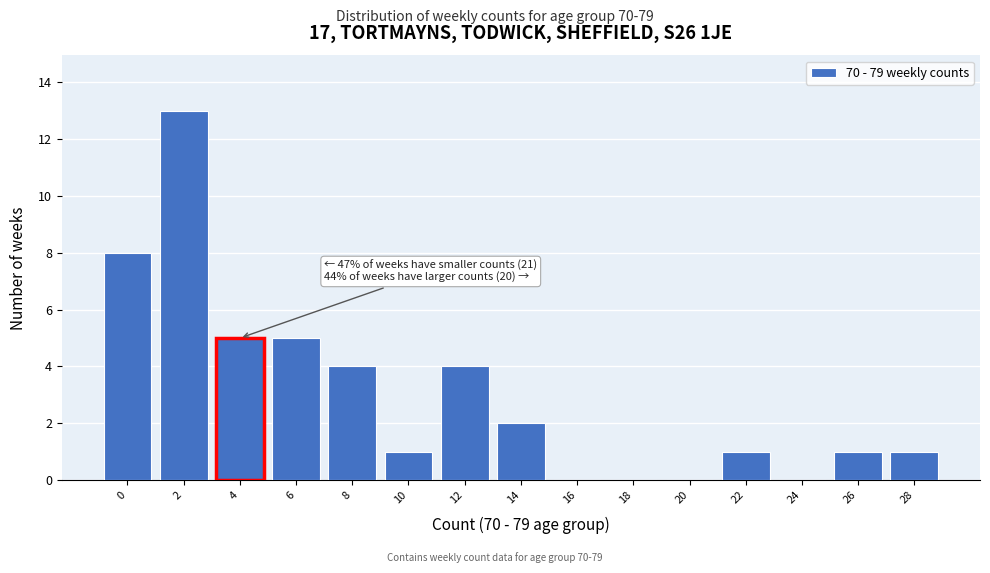

Reading left to right, what are all the values shown in this chart?

0=8	2=13	4=5	6=5	8=4	10=1	12=4	14=2	16=0	18=0	20=0	22=1	24=0	26=1	28=1